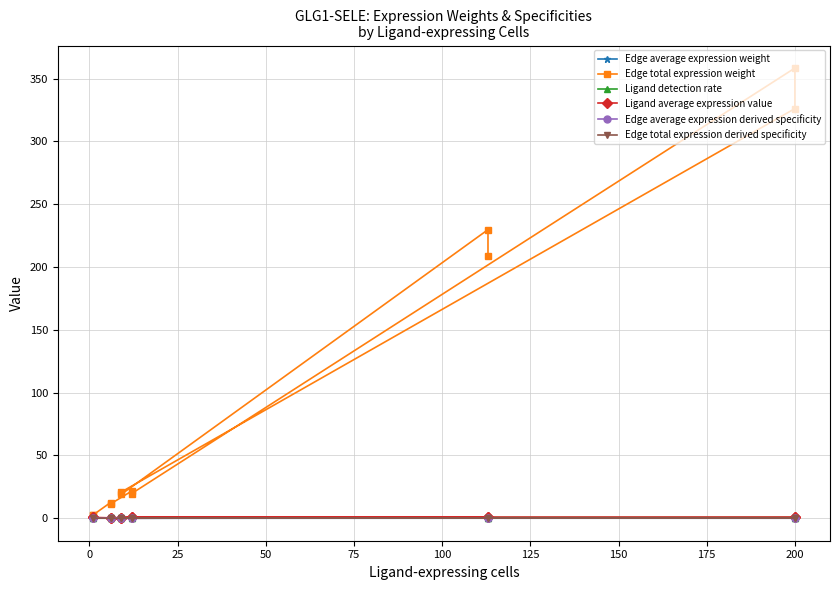

Reading left to right, what are all the values shown in this chart?

Edge average expression weight: 0.0	0.0	0.0	0.0	0.0	0.0	0.0	0.0	0.0	0.0	0.0	0.0
Edge total expression weight: 209.0	229.7	18.9	20.8	326.1	358.4	19.6	21.6	11.4	12.5	2.5	2.7
Ligand detection rate: 0.4	0.4	0.3	0.3	0.5	0.5	0.5	0.5	0.2	0.2	0.3	0.3
Ligand average expression value: 0.7	0.7	0.5	0.5	0.6	0.6	0.7	0.7	0.3	0.3	0.7	0.7
Edge average expression derived specificity: 0.0	0.2	0.0	0.1	0.0	0.2	0.0	0.2	0.0	0.1	0.0	0.2
Edge total expression derived specificity: 0.2	0.2	0.0	0.0	0.3	0.3	0.0	0.0	0.0	0.0	0.0	0.0